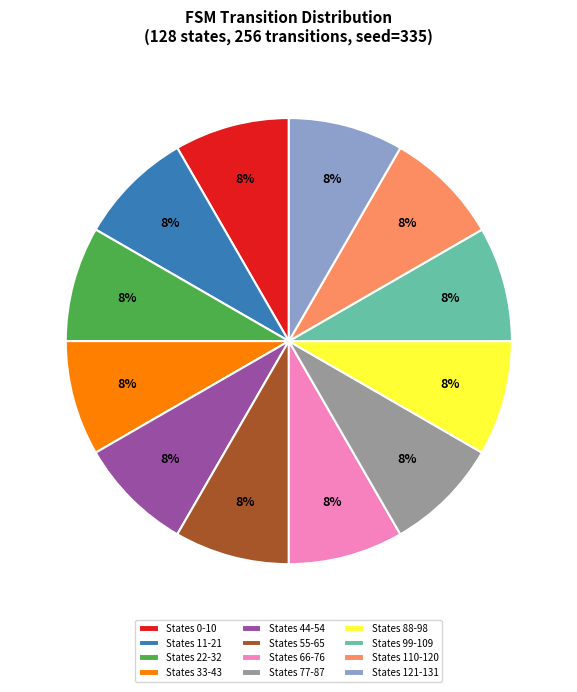

How many slices are in this pie chart?

12